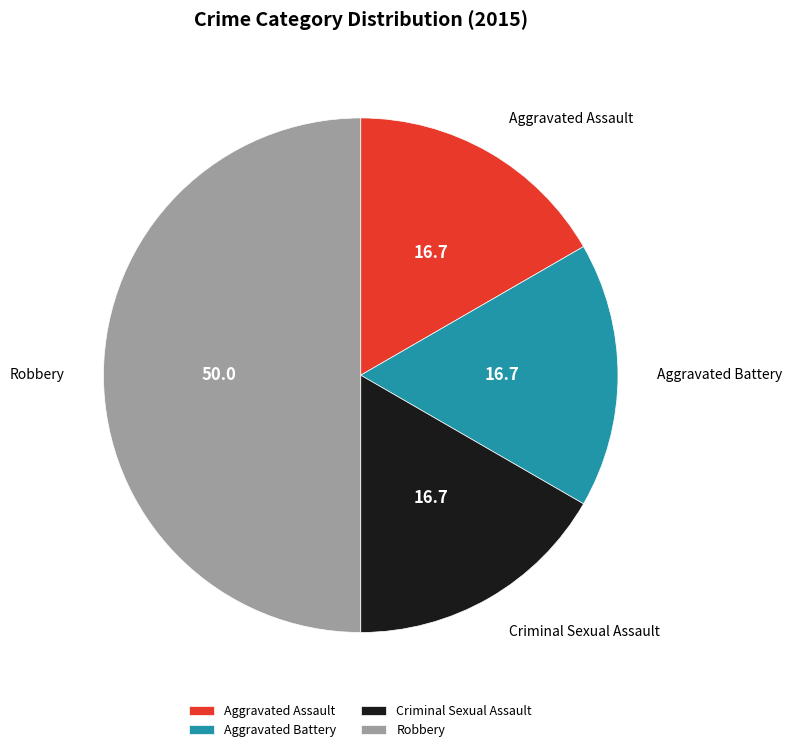

Count the number of slices in the pie.

4